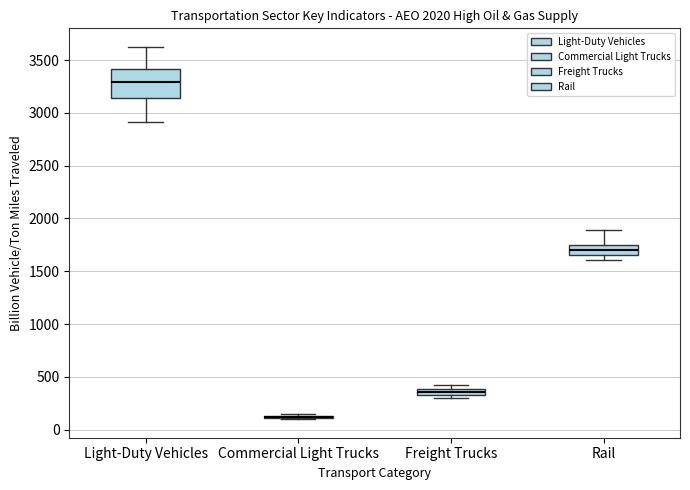

Where is the upper edge of the box for Freight Trucks on the y-axis? The values are not printed on the chart, so give them approximately, as read against the axis.

400